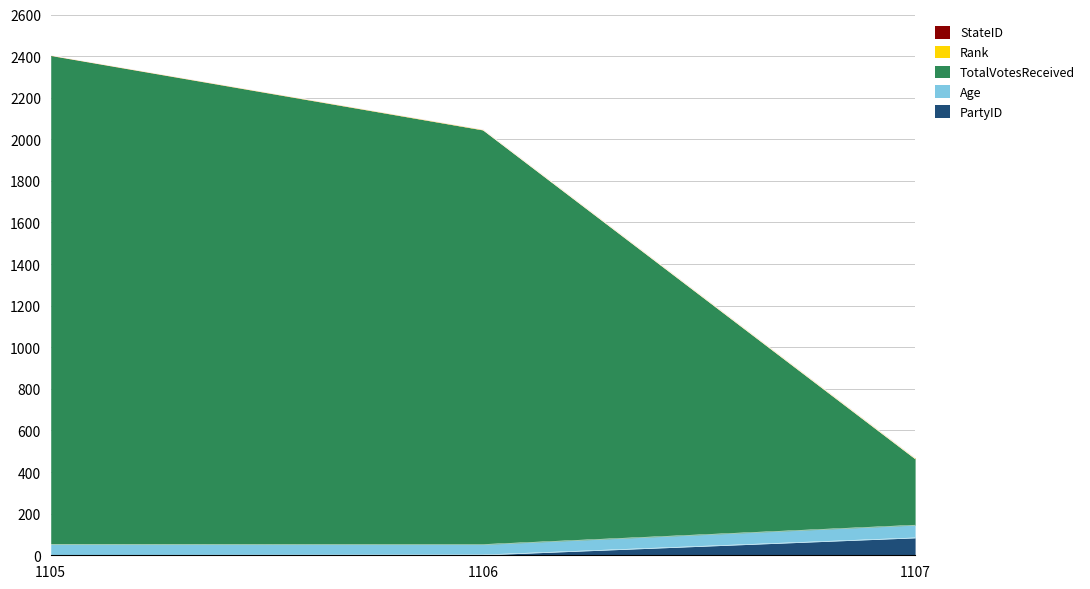

What is the total value across all series at 1106?

2048